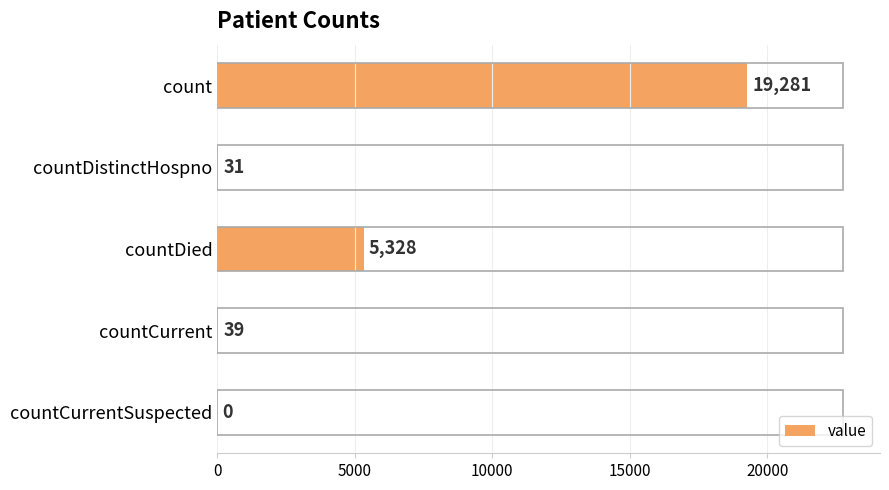

What is the maximum value shown in the chart?

19281